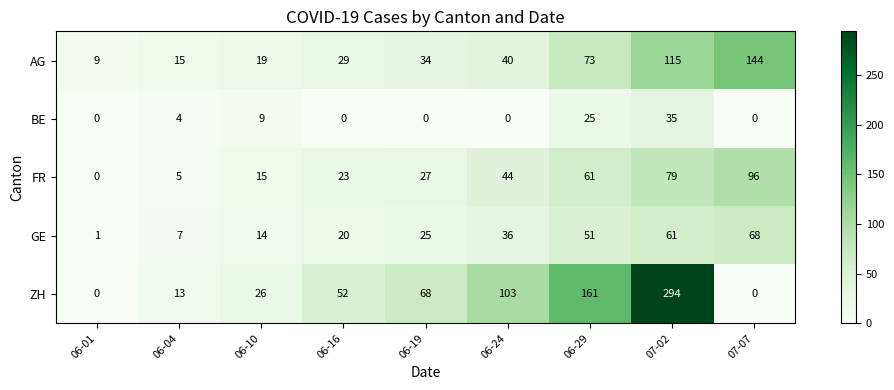

True or false: ZH has a value of 136 at 07-07.

False